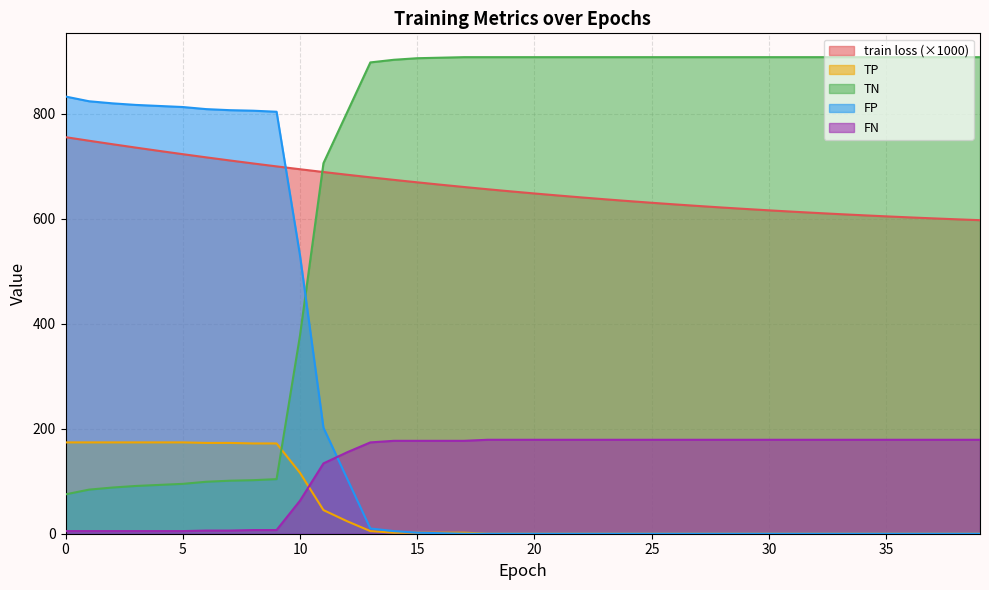

Between 1 and 25, which series saw the biggest shift?

TN